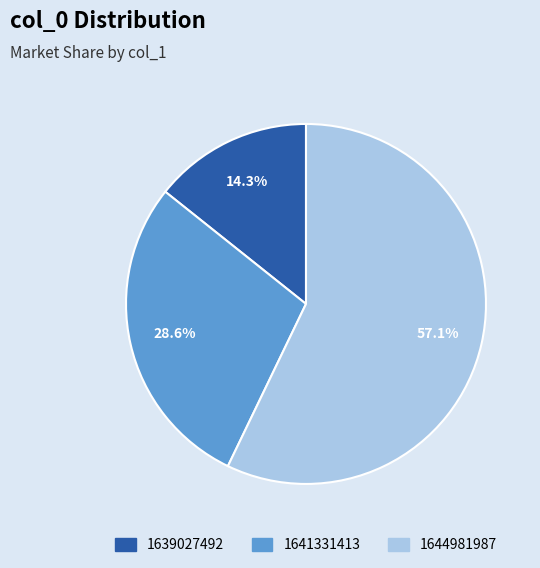

Is there a majority slice in this chart?

Yes